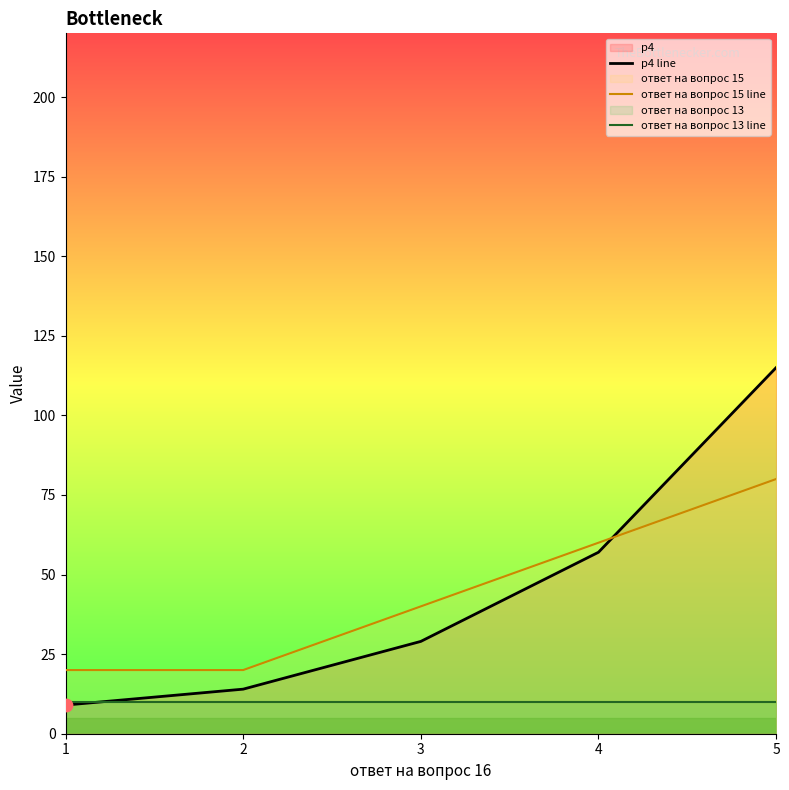

At how many categories does at least one series exceed 86?

1